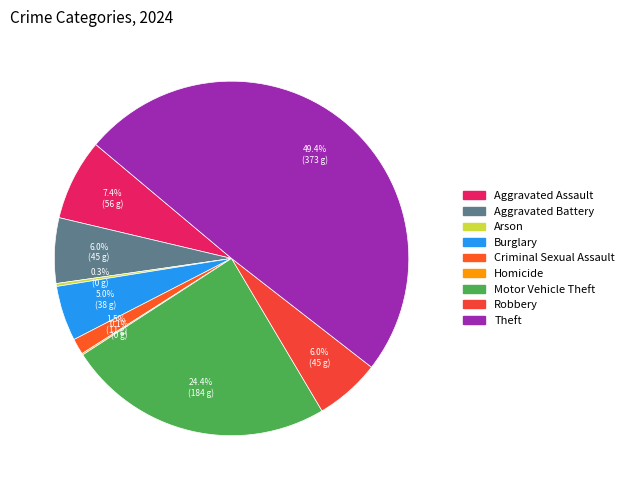

The Motor Vehicle Theft slice represents 24% of the pie. True or false?

True